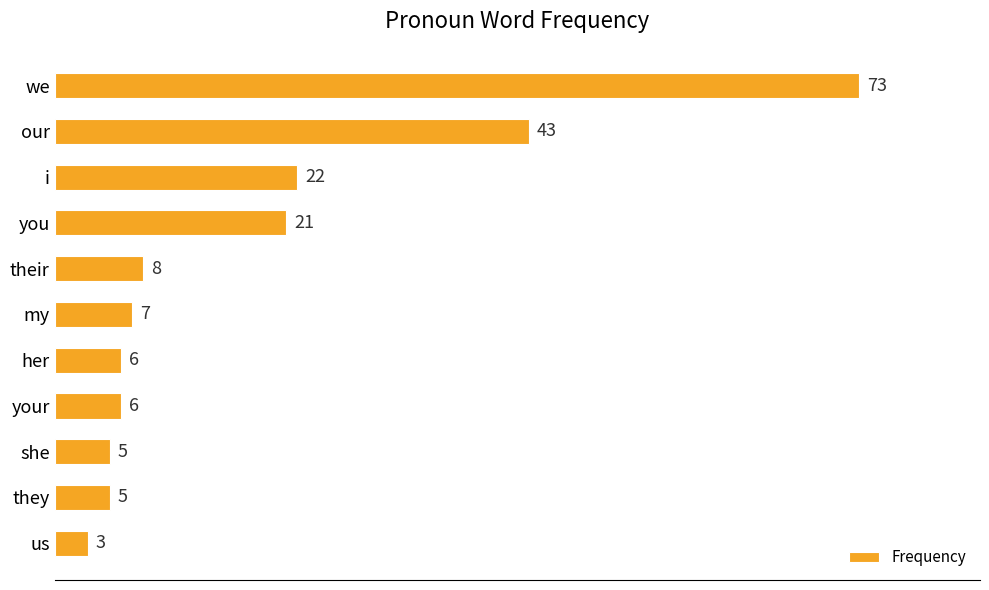

How many bars are there in total?

11